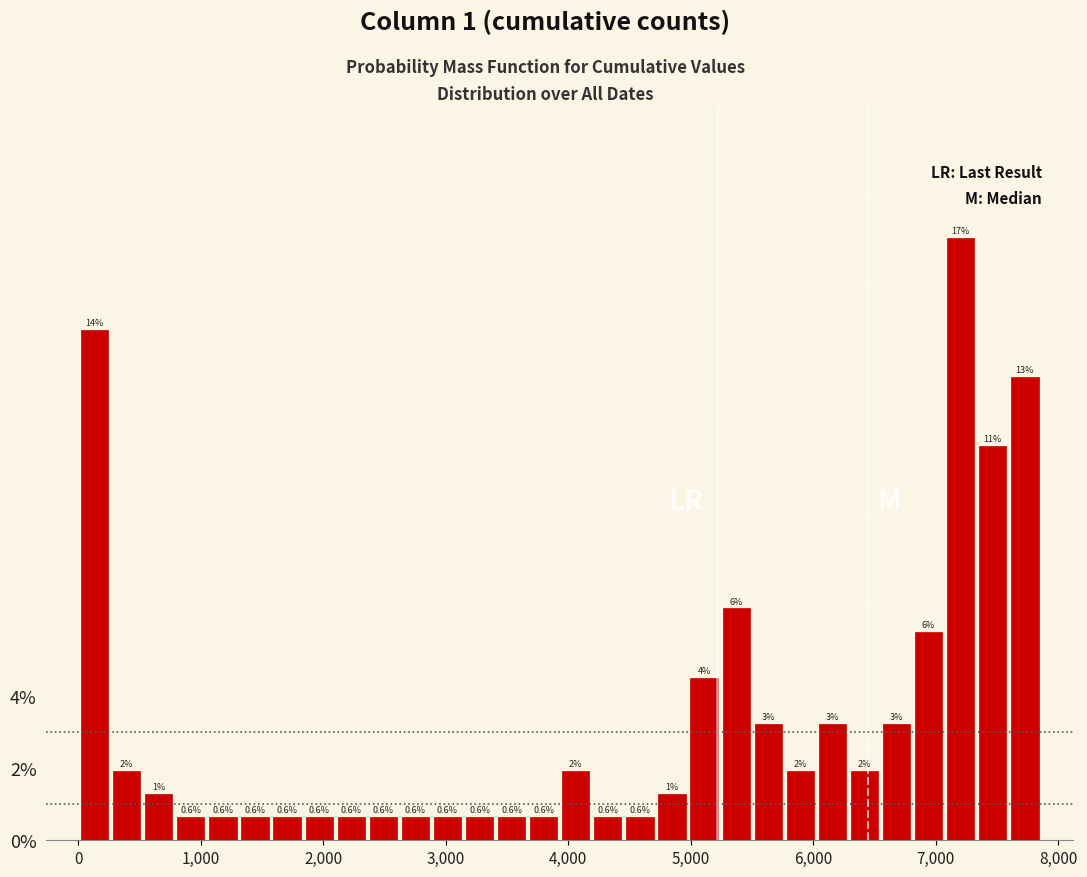

Read against the x-axis, roughly where is the centre of the tallest bar?

7200